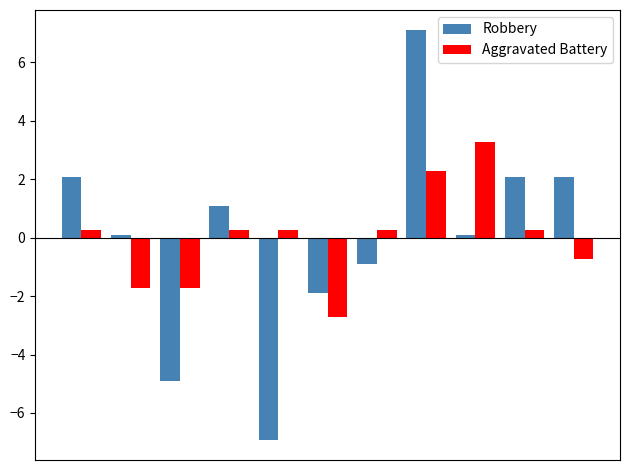

Does the chart contain stacked bars?

No